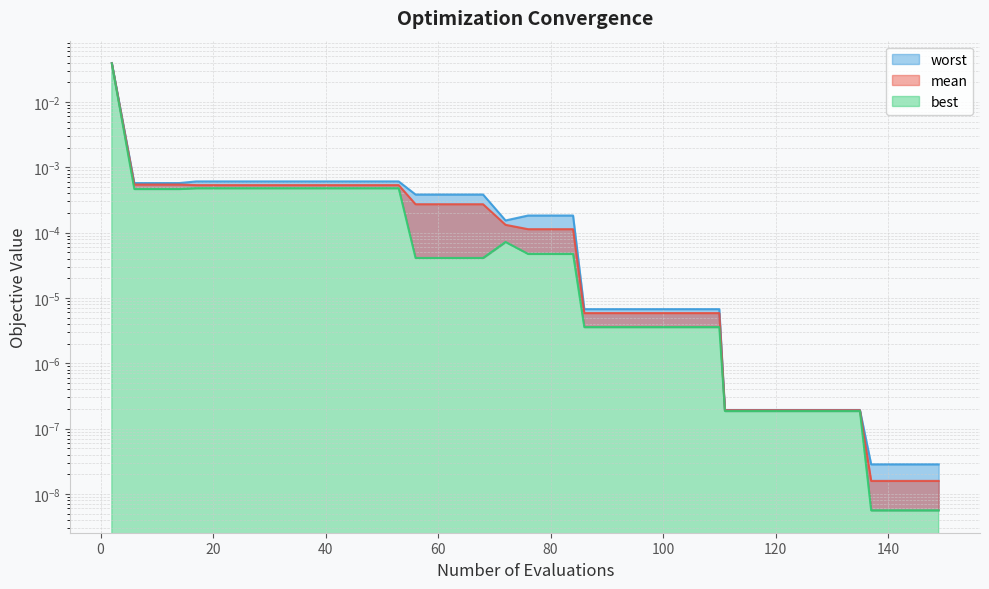

The value of best at 64 is 0.0. True or false?

True